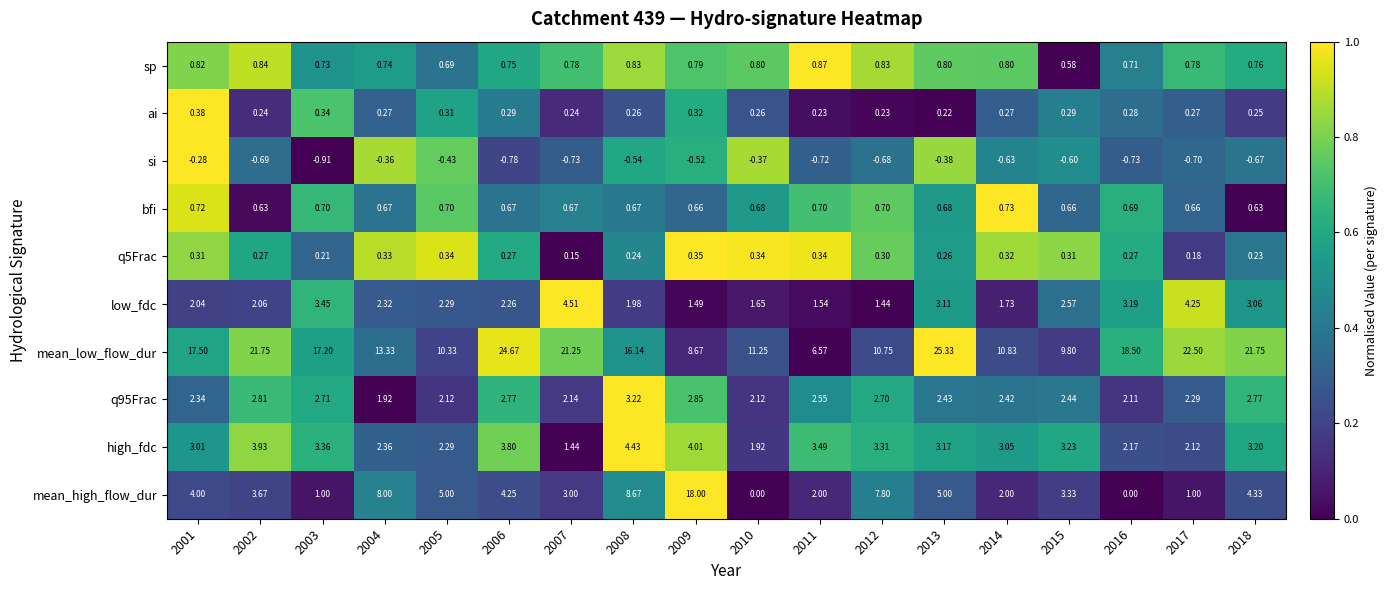

Is the value of q95Frac at 2017 greater than the value of mean_low_flow_dur at 2014?

No